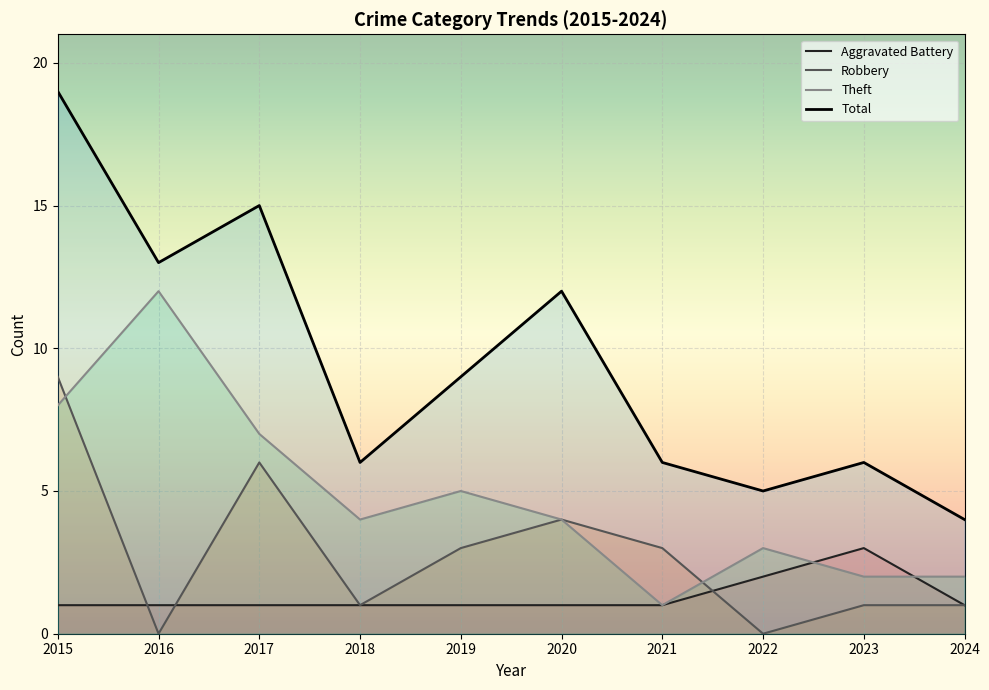

What is the maximum value for Theft?

12